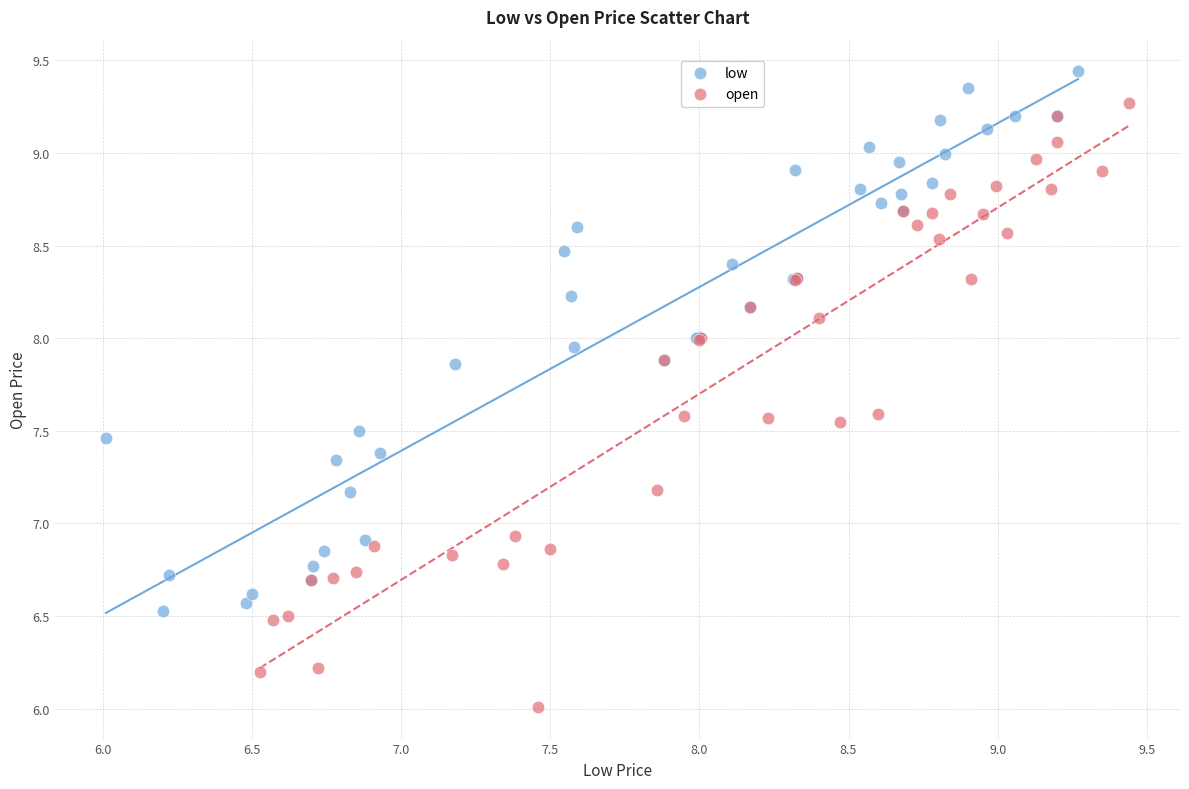

Which series reaches the minimum Y coordinate?

open